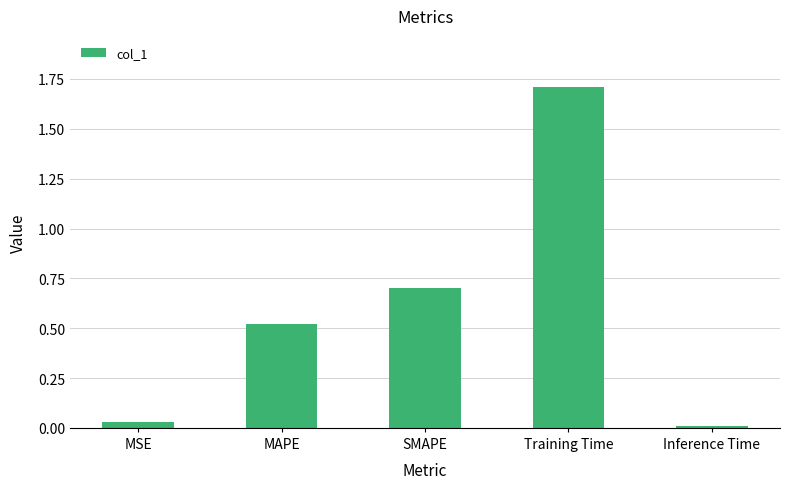

What is the change in value from Training Time to Inference Time?

-1.7